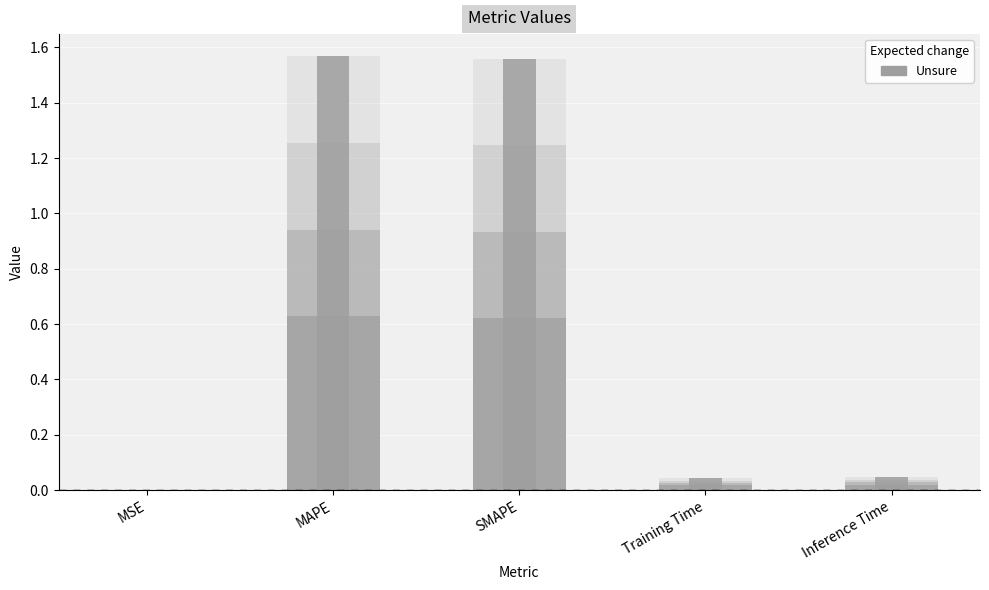

Rank the categories by value from highest to lowest.

MAPE, SMAPE, Inference Time, Training Time, MSE